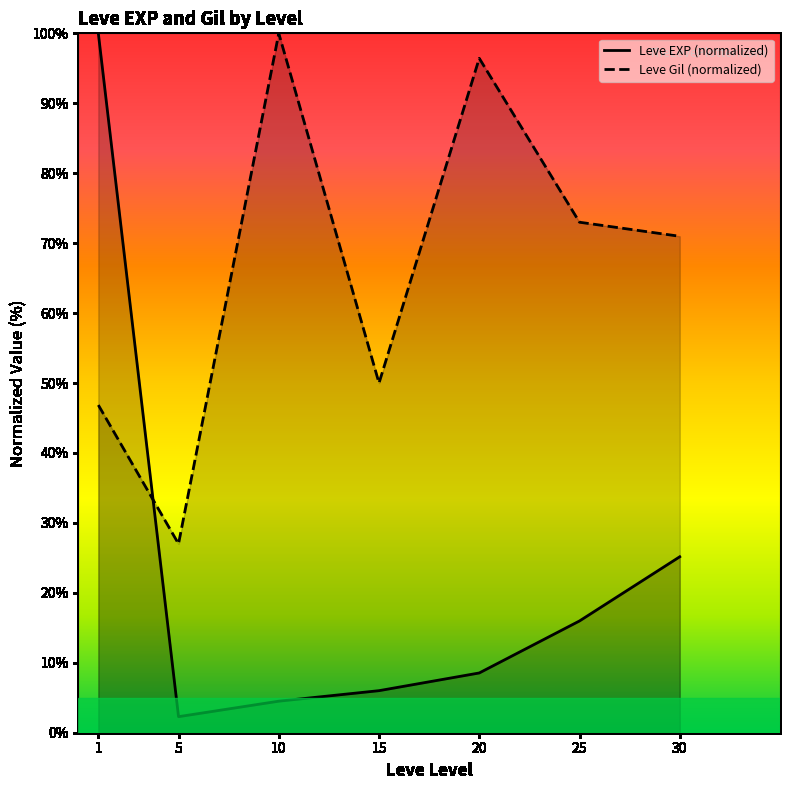

Which category has the highest value in the Leve Gil (normalized) series?

10